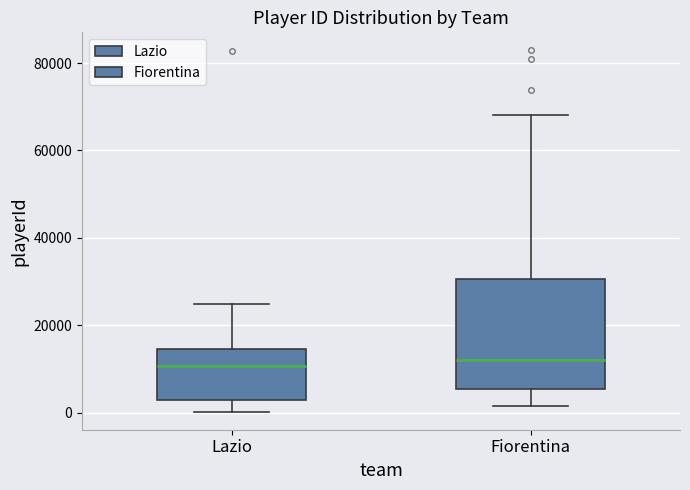

Where does the lower whisker of the box for Lazio end on the y-axis? The values are not printed on the chart, so give them approximately, as read against the axis.

0